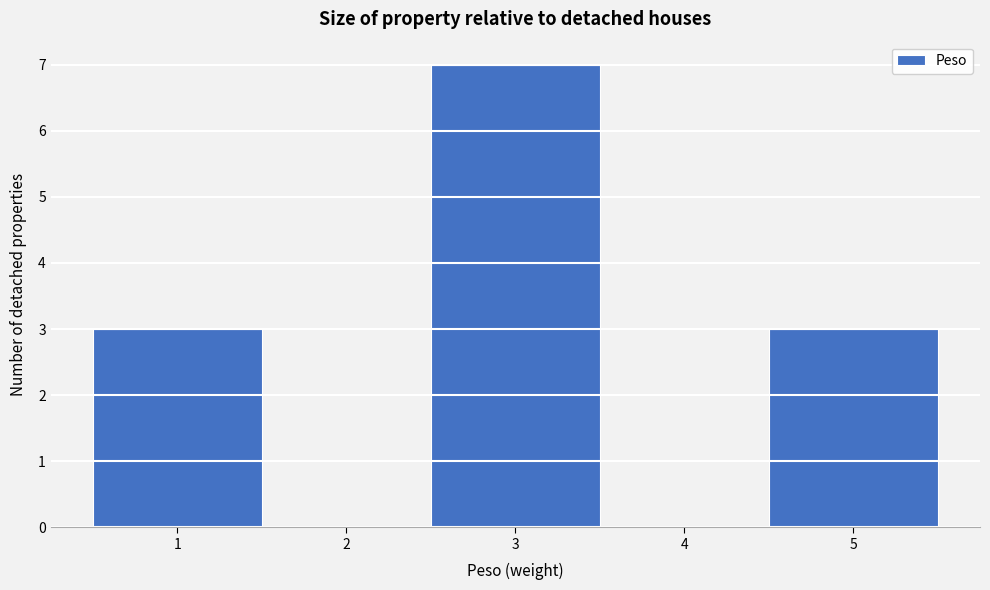

Reading left to right, list every bar in this chart as the range it spans on the x-axis followed by its height. The values are not printed on the chart, so give them approximately, as read against the axis.

0.5 to 1.5: 3
1.5 to 2.5: 0
2.5 to 3.5: 7
3.5 to 4.5: 0
4.5 to 5.5: 3